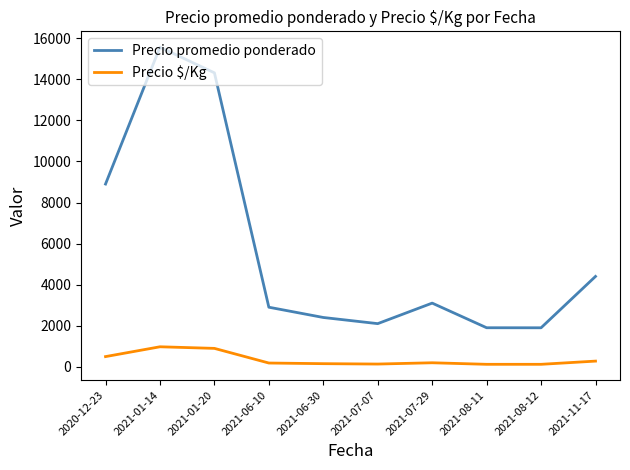

Rank the series by their maximum value, from lowest to highest.

Precio $/Kg, Precio promedio ponderado